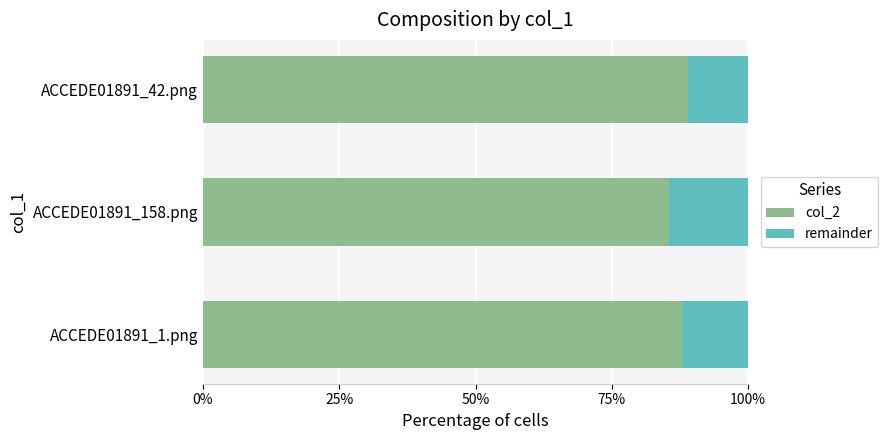

What are all the series names shown in the legend?

col_2, remainder